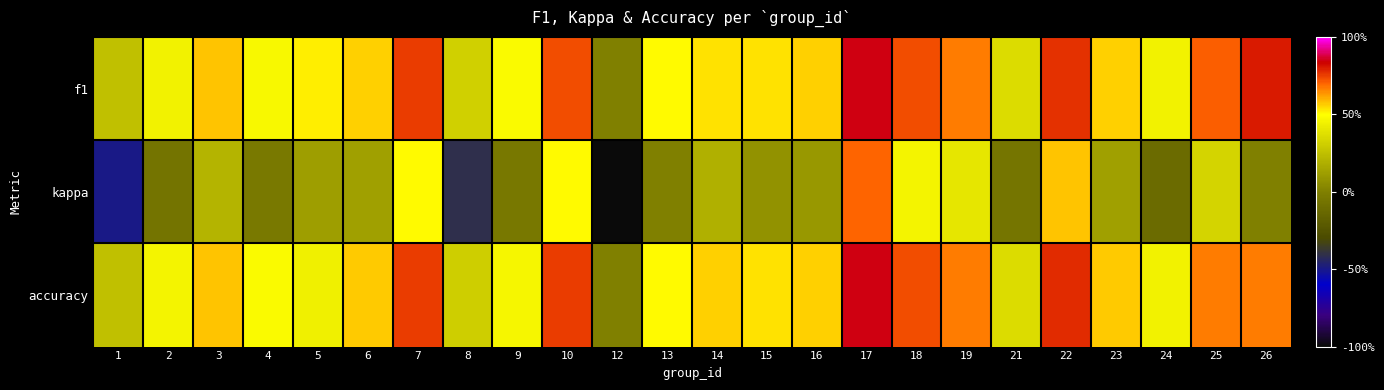

List the series in order of their peak value, highest first.

accuracy, f1, kappa